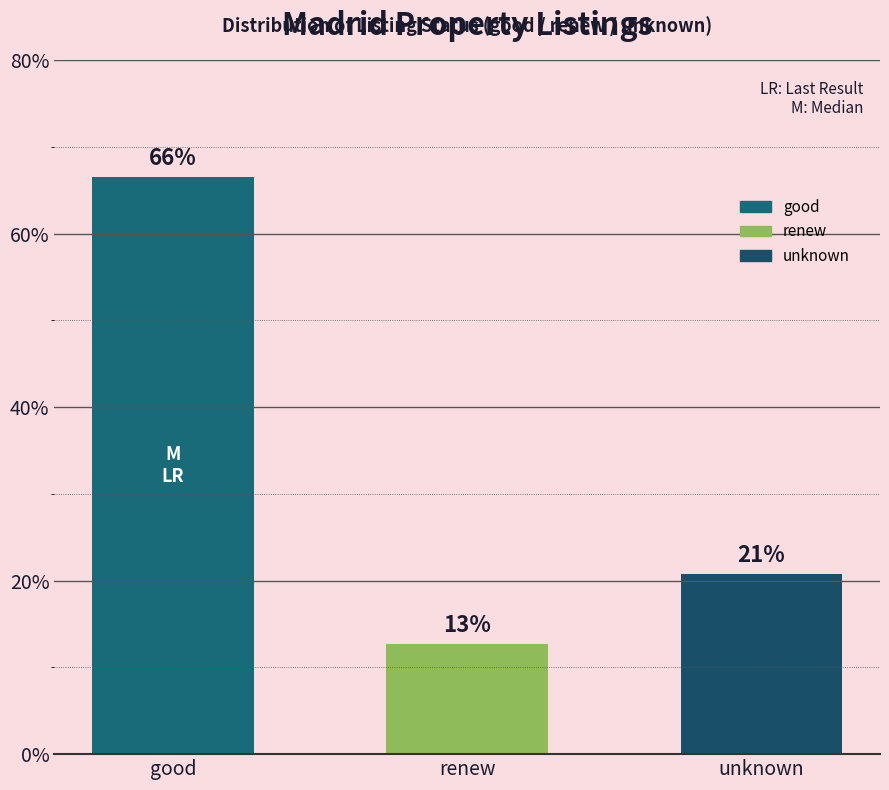

Which label corresponds to the largest value in the chart?

good